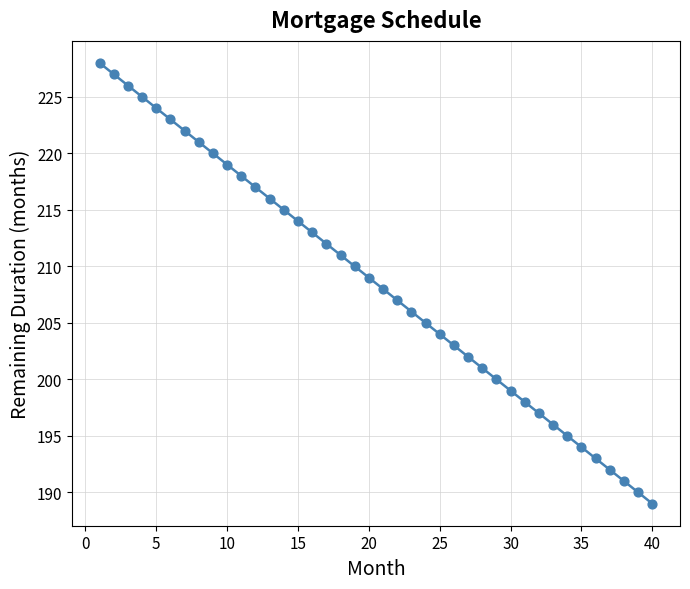

What is the range of X values (max minus min)?

39